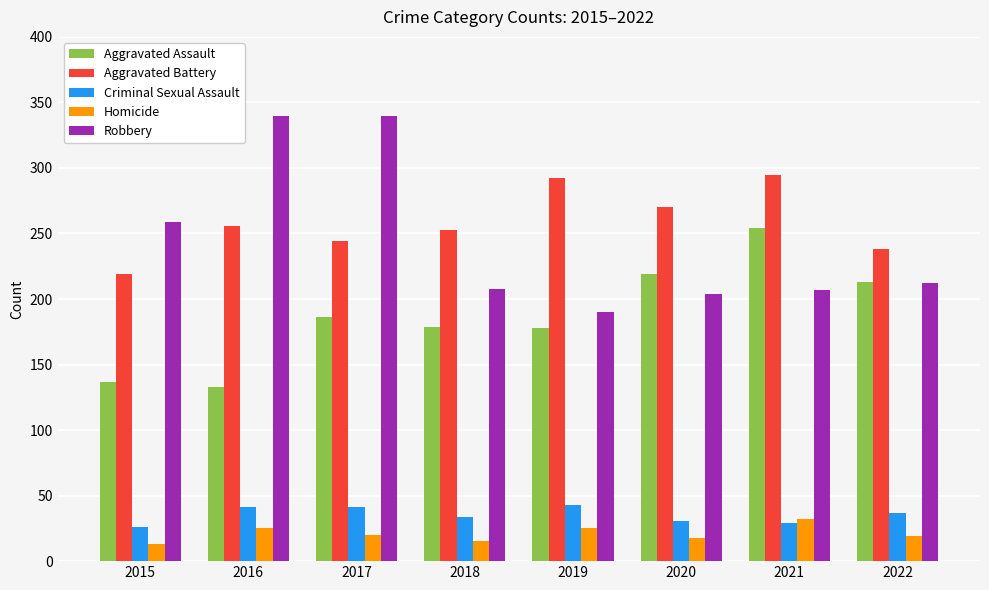

Is the value of Criminal Sexual Assault at 2017 greater than the value of Homicide at 2017?

Yes